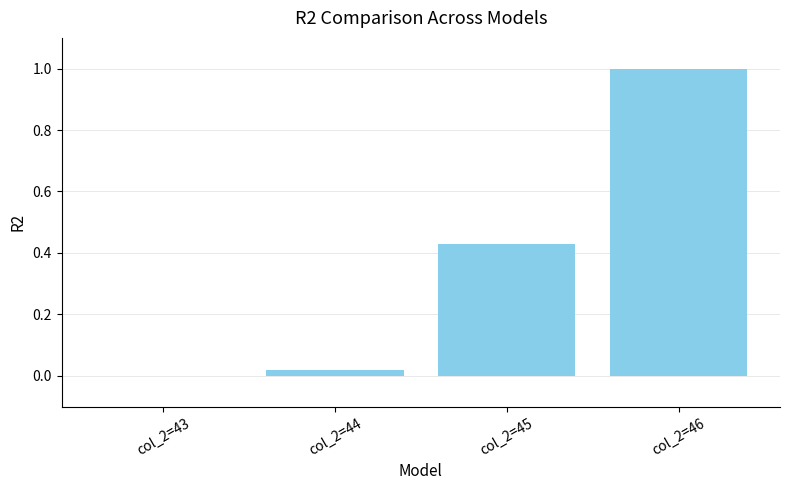

What is the change in value from col_2=45 to col_2=46?

+0.6